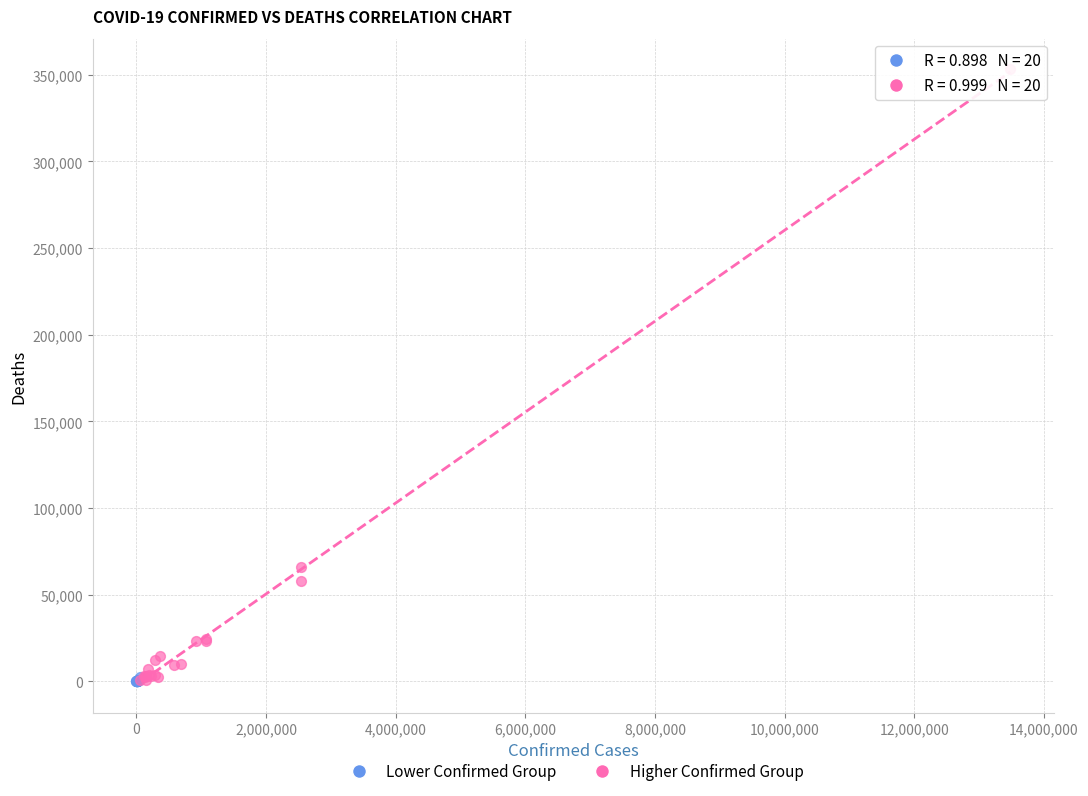

Which series has the largest Y range (max minus min)?

Higher Confirmed Group